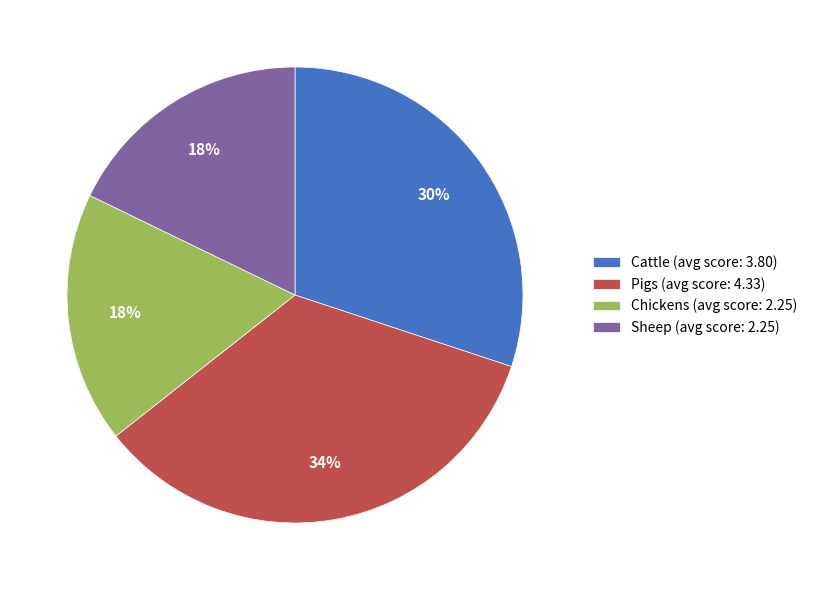

Which slice is the largest?

Pigs (avg score: 4.33)